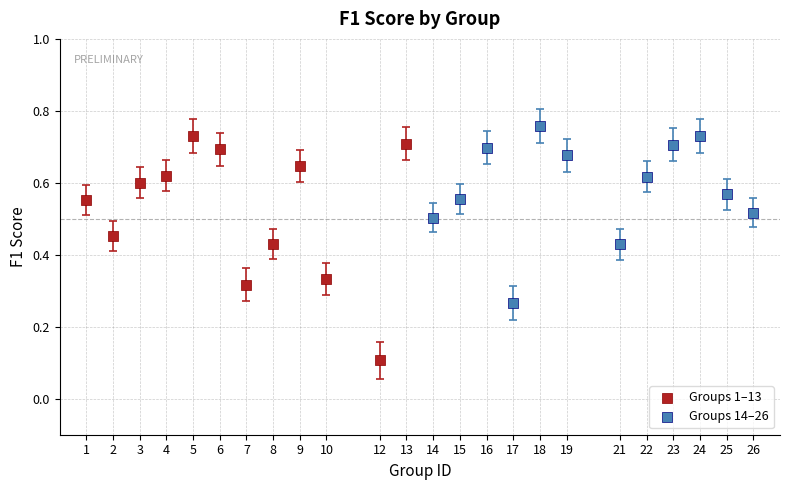

Which series contains the lowest Y value?

Groups 1–13